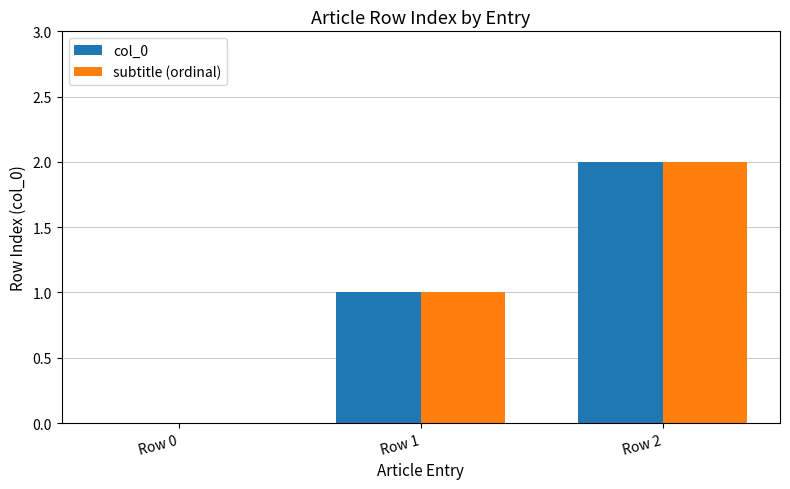

The subtitle (ordinal) series shows 2 at Row 2. True or false?

True